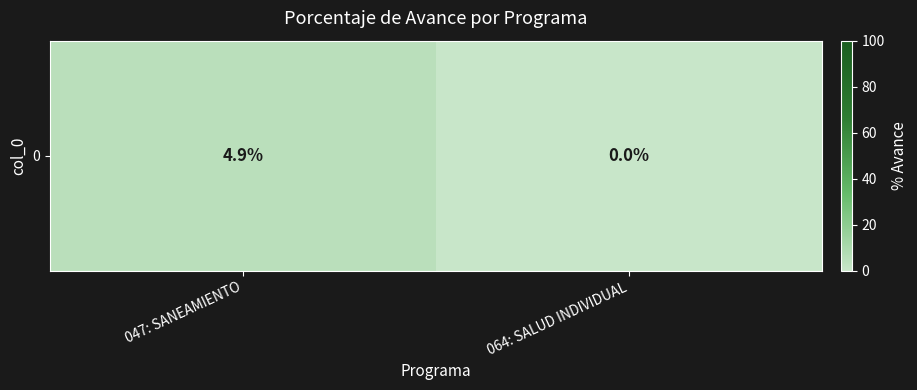

Which label corresponds to the largest value in the chart?

047: SANEAMIENTO